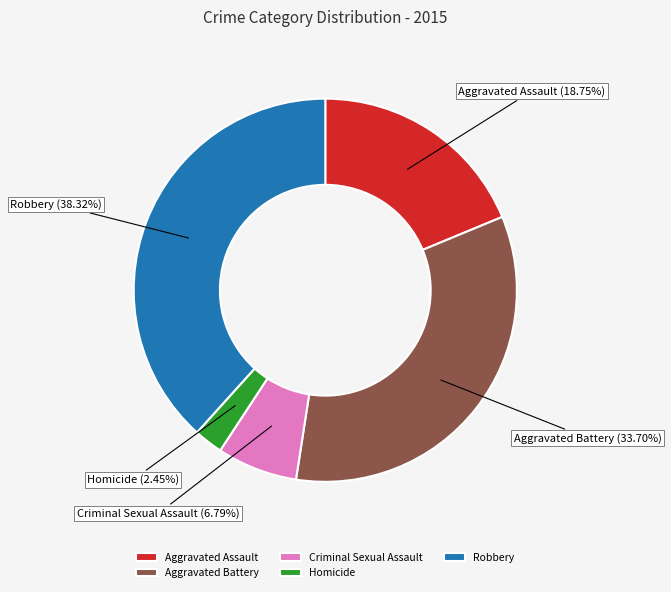

The Aggravated Assault slice represents 19% of the pie. True or false?

True